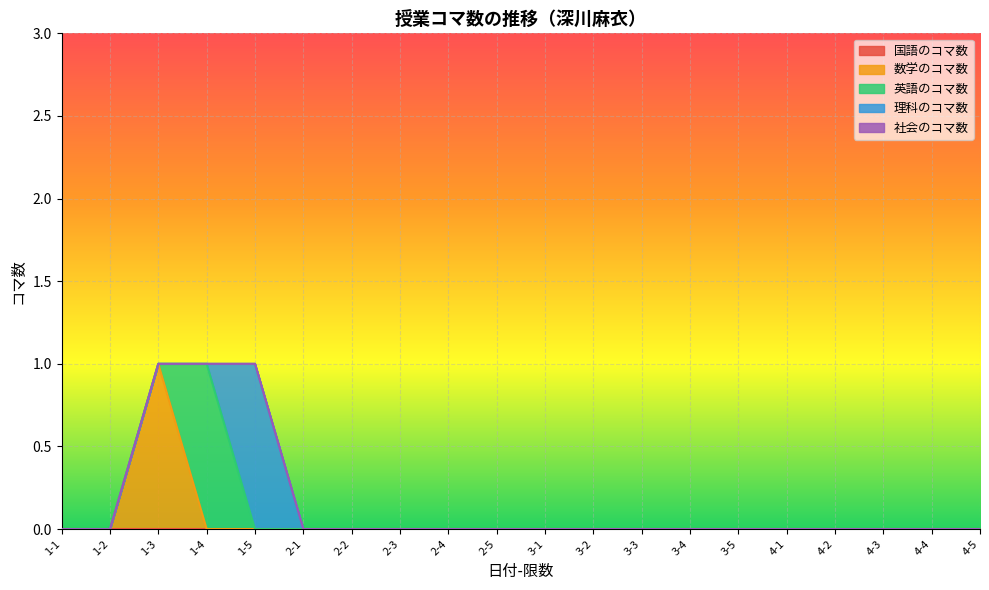

The value of 国語のコマ数 at 3-5 is 0. True or false?

True